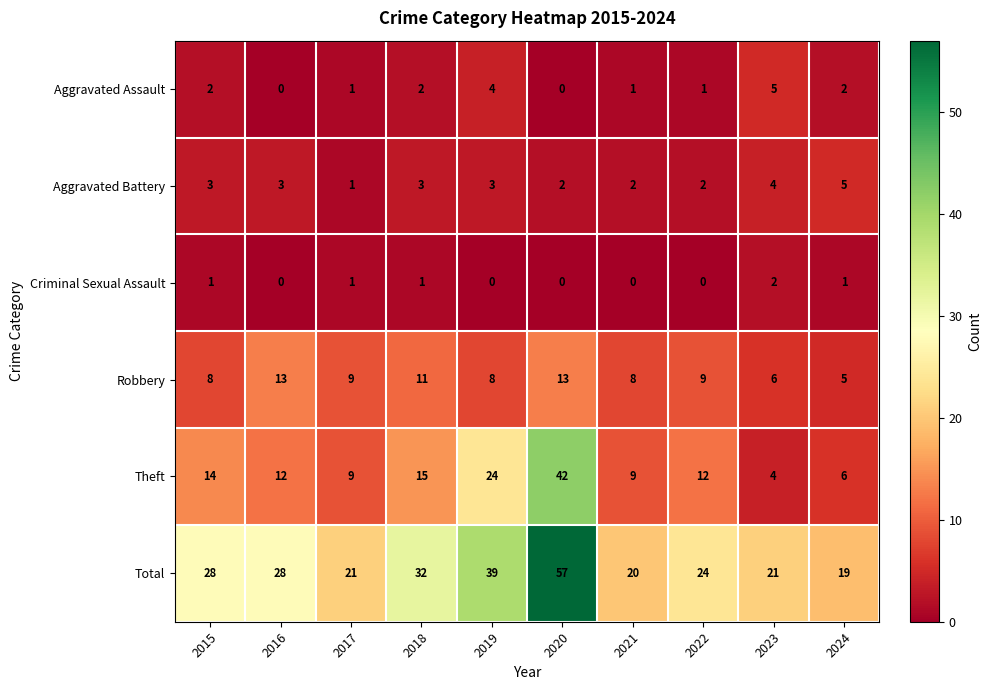

What is the total value across all series at 2019?

78